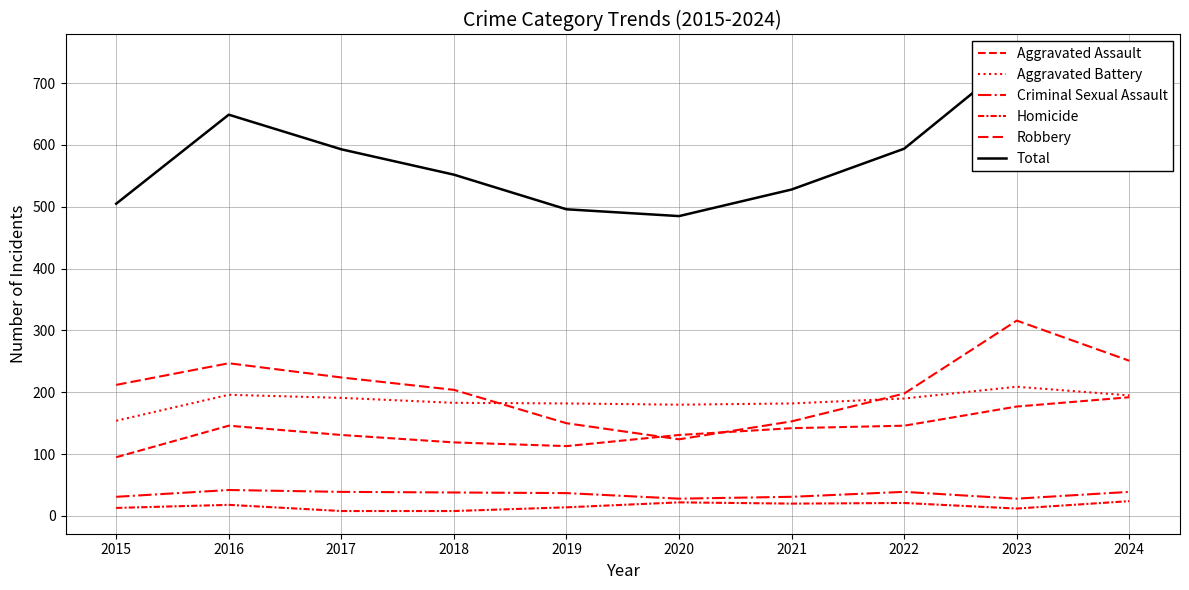

The Aggravated Assault series shows 131 at 2017. True or false?

True